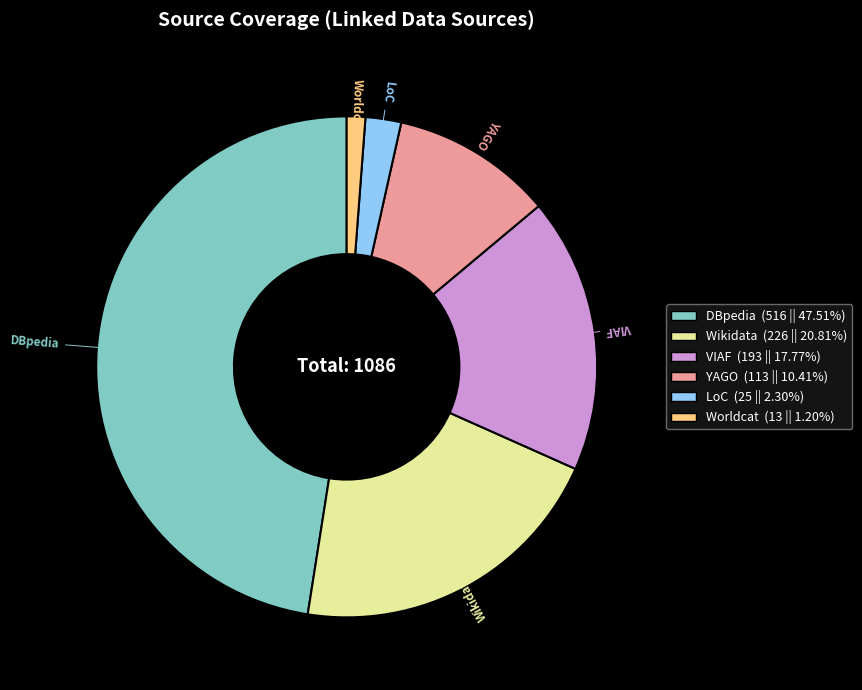

Count the number of slices in the pie.

6